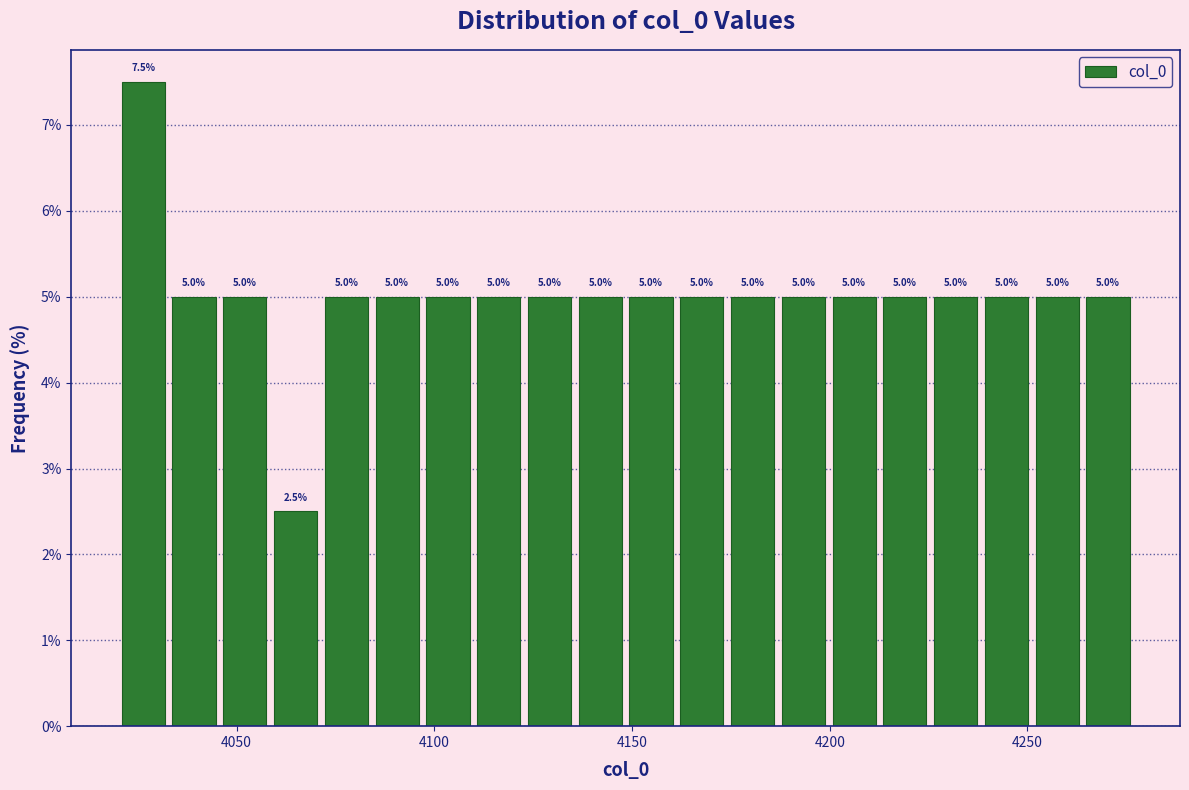

Read against the x-axis, roughly where is the centre of the tallest bar?

4025